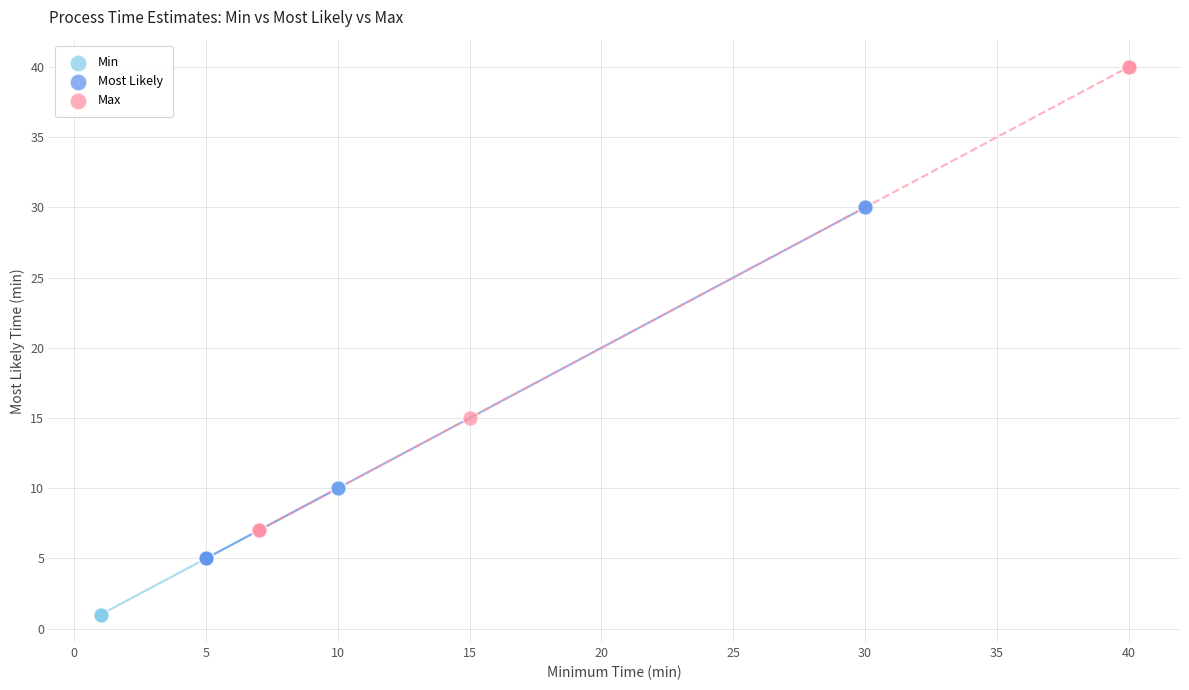

Which series reaches the maximum Y coordinate?

Max